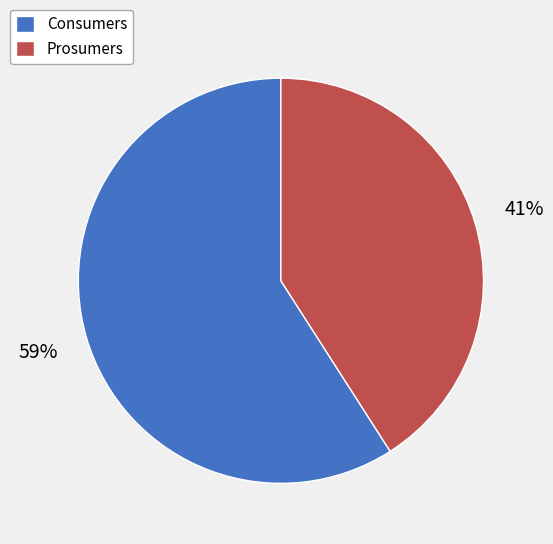

To the nearest percent, what portion does Consumers represent?

59%